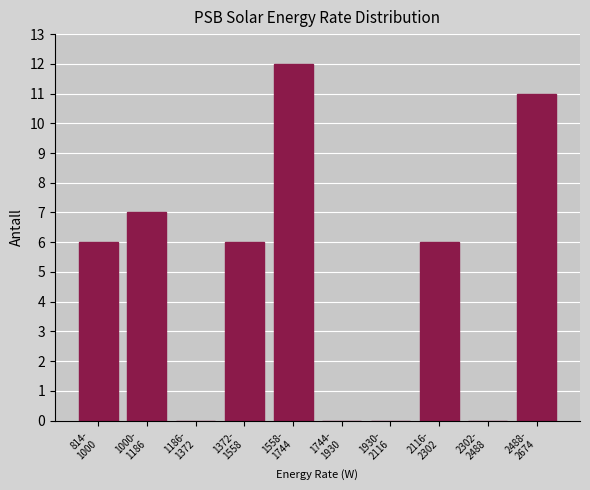

What is the sum of all values?

48